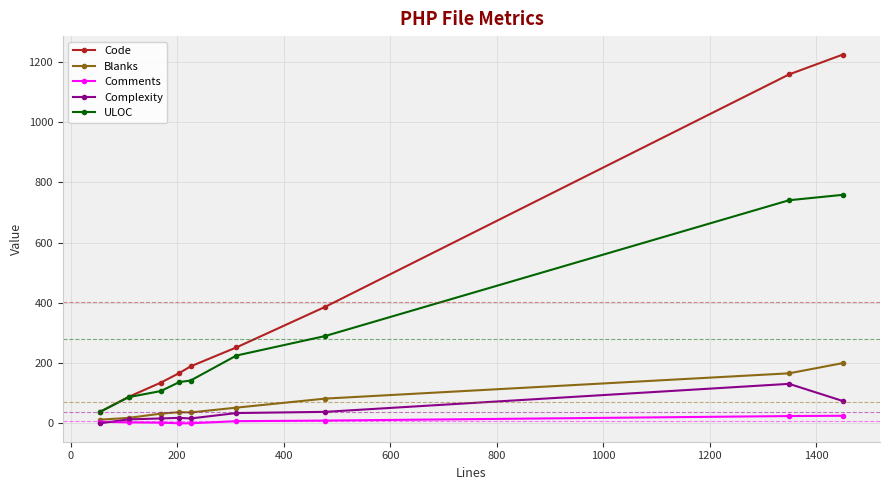

True or false: Complexity has more than 0 points higher than both neighbors.

True